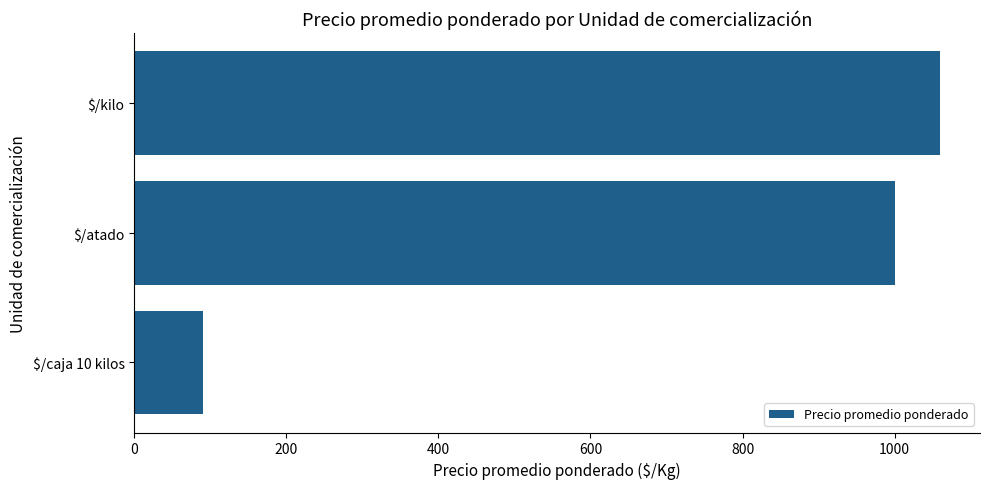

How many bars are there in total?

3